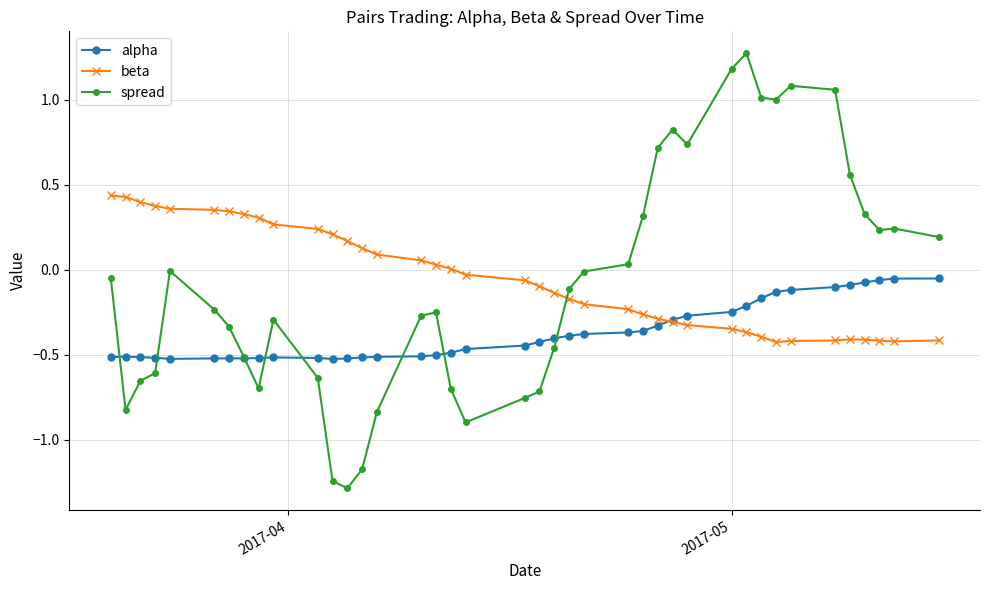

What is the difference between the second highest and minimum values in the beta series?

0.9